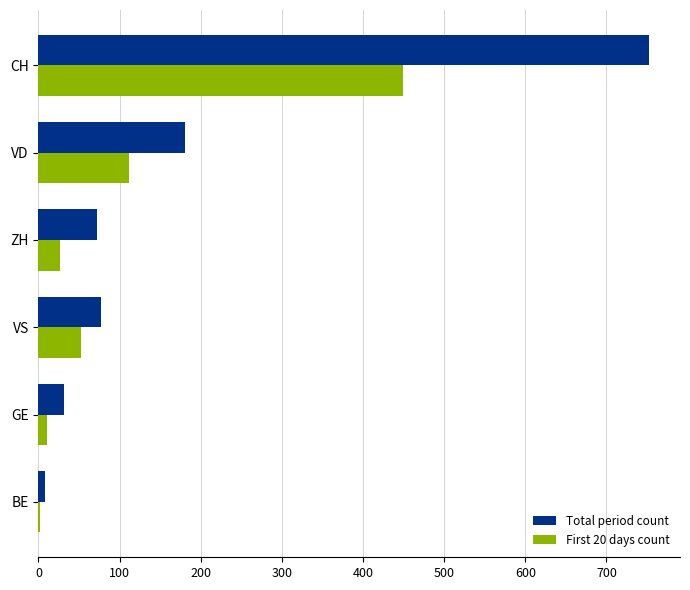

Is the value of First 20 days count at ZH greater than the value of Total period count at BE?

Yes